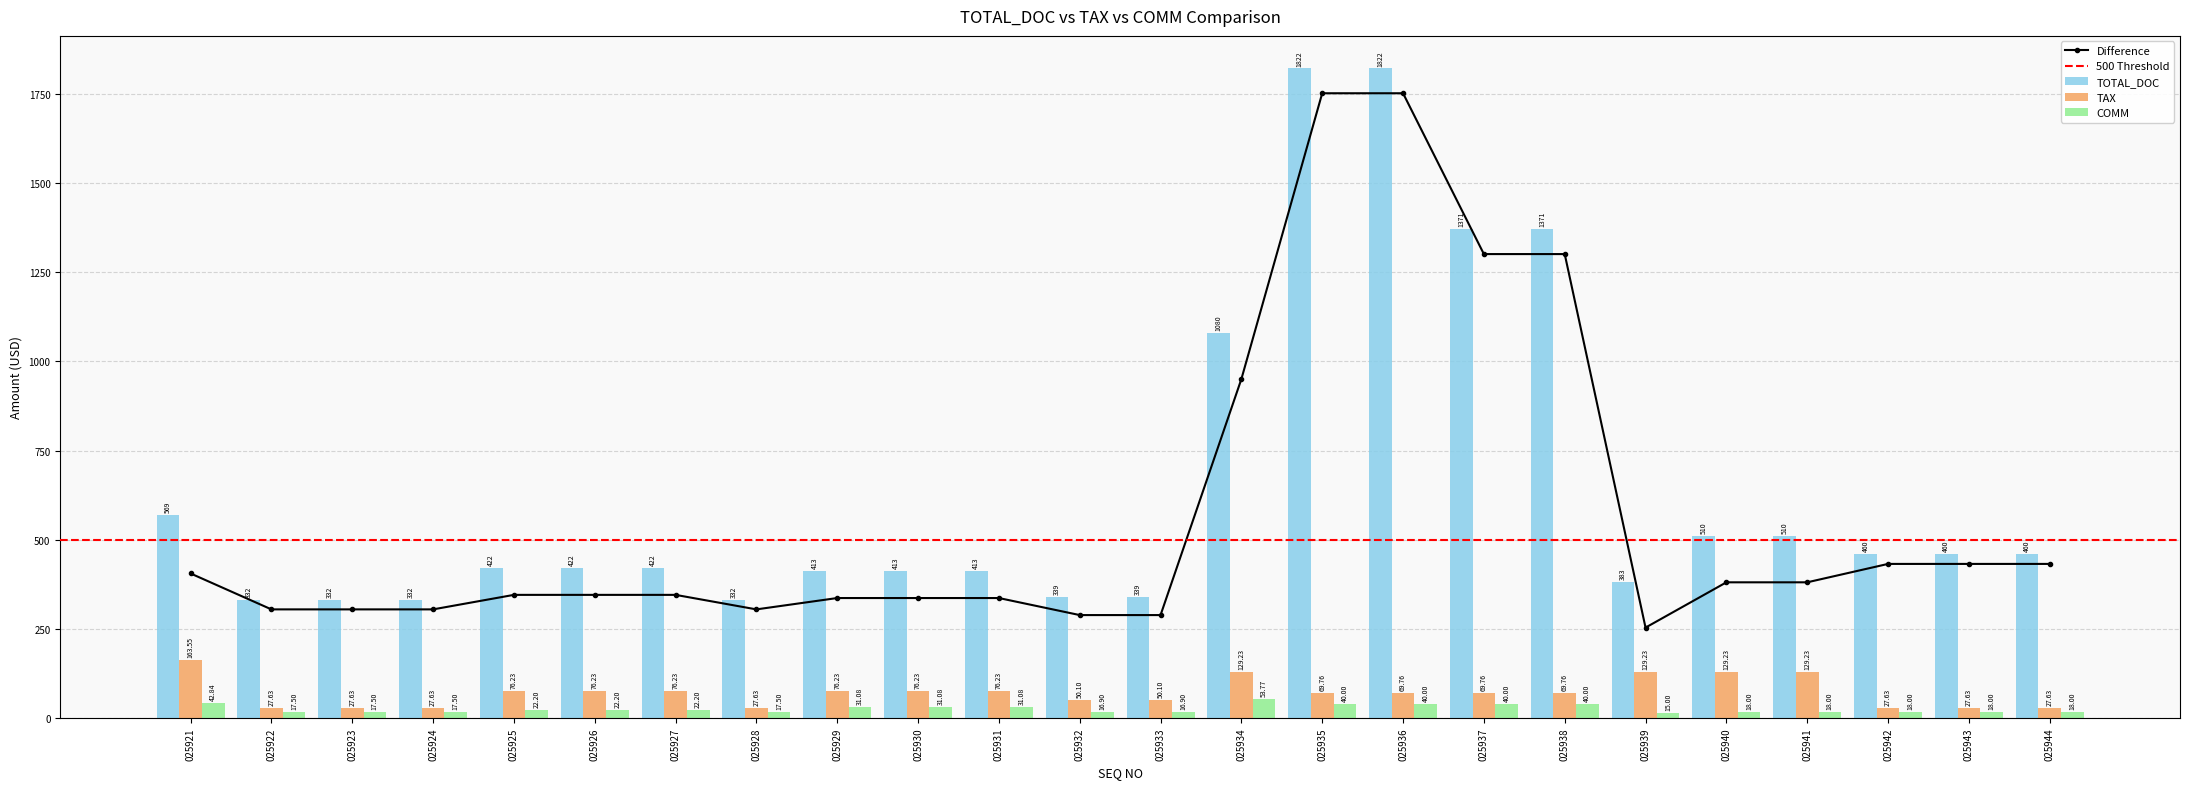

What is the sum of the COMM values at 025921 and 025929?

73.9